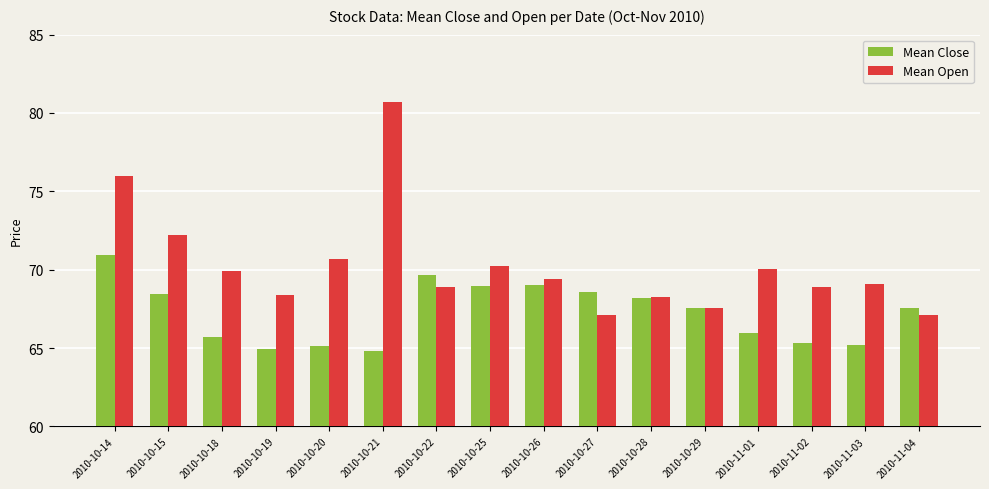

Rank the series by their maximum value, from lowest to highest.

Mean Close, Mean Open